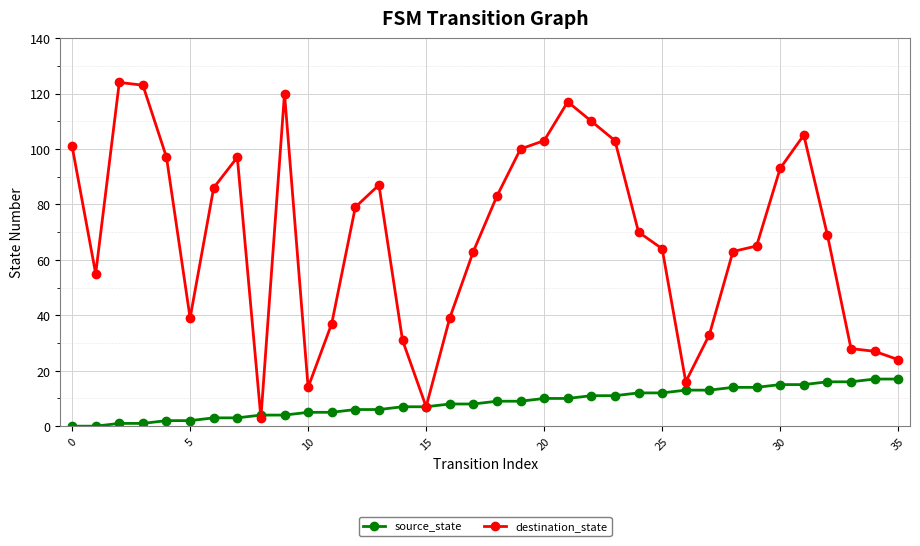

Reading left to right, list all the values displayed in this chart.

source_state: 0	0	1	1	2	2	3	3	4	4	5	5	6	6	7	7	8	8	9	9	10	10	11	11	12	12	13	13	14	14	15	15	16	16	17	17
destination_state: 101	55	124	123	97	39	86	97	3	120	14	37	79	87	31	7	39	63	83	100	103	117	110	103	70	64	16	33	63	65	93	105	69	28	27	24